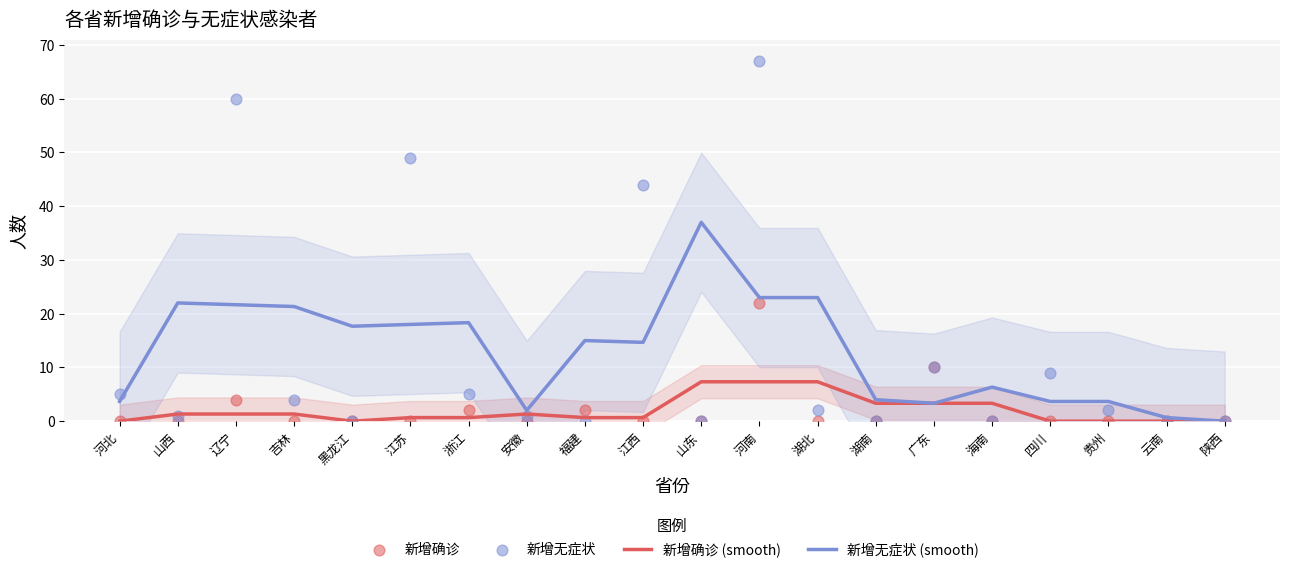

At which category is the sum across all series the highest?

河南